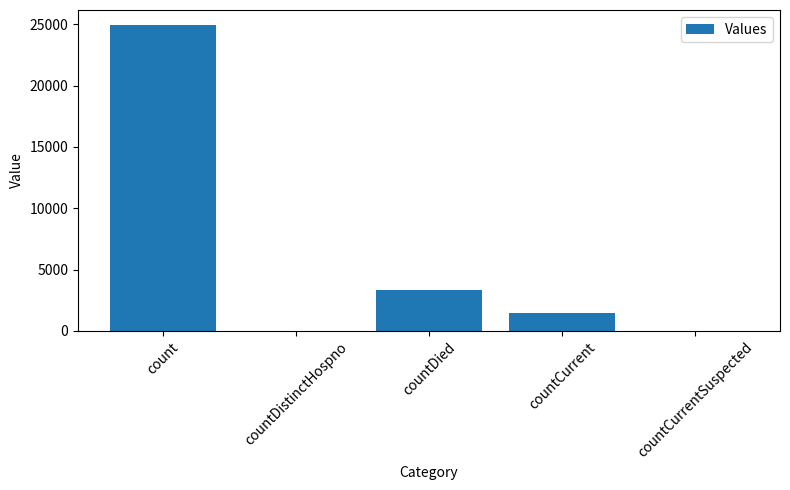

Between count and countDied, which is larger?

count